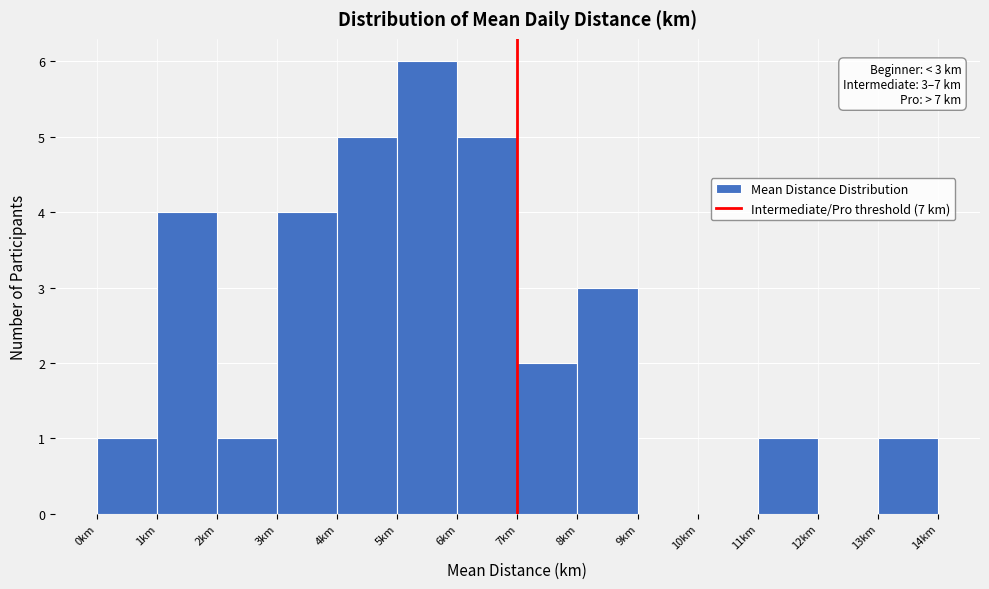

Which range on the x-axis has the tallest bar?

5 to 6